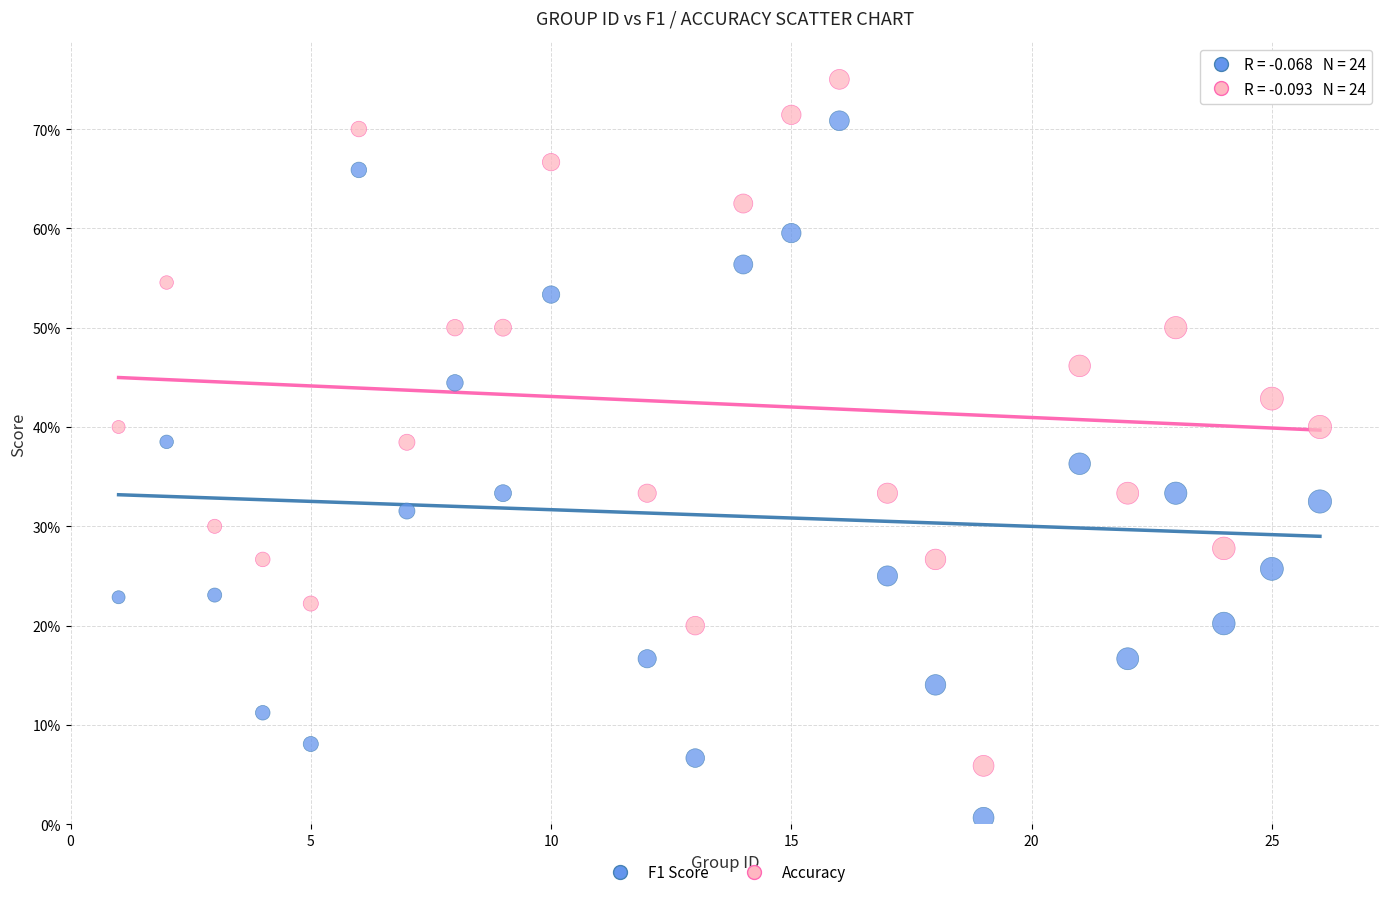

What are all the series names shown in the legend?

F1 Score, Accuracy